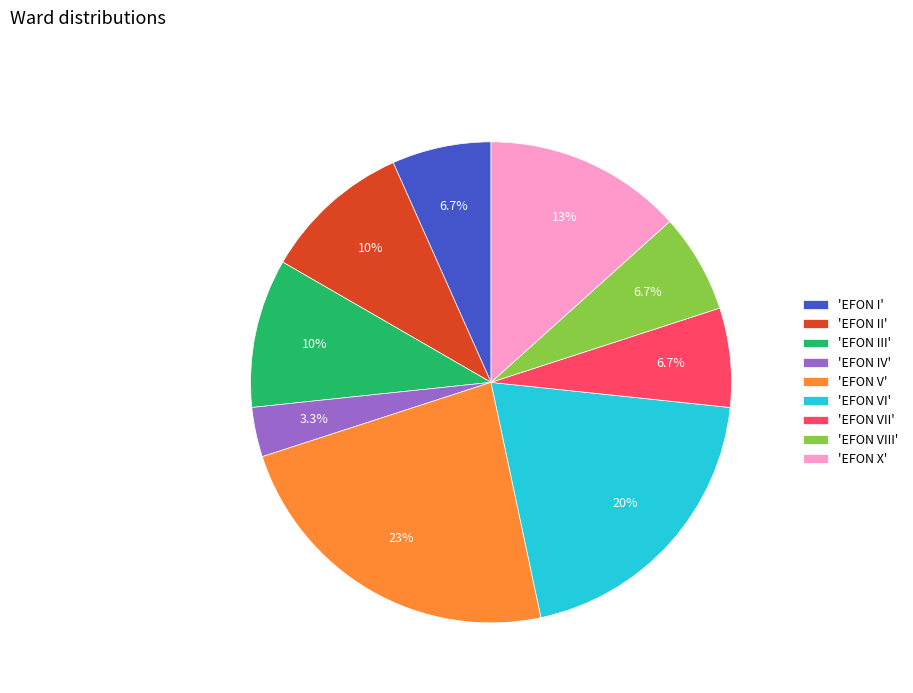

What is the largest slice in the pie chart?

'EFON V'